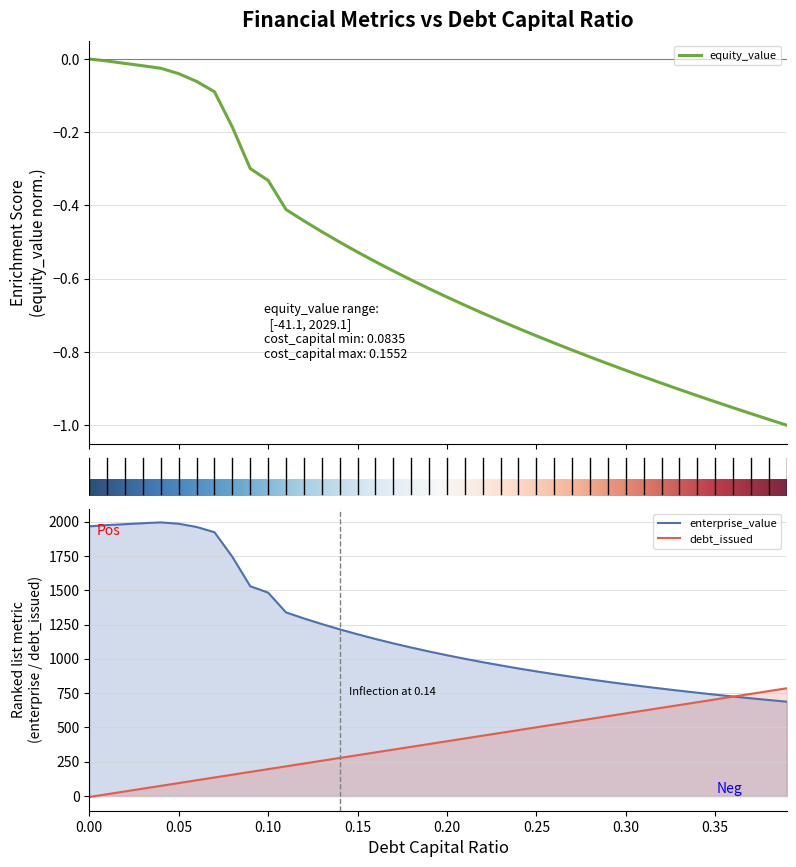

True or false: cost_capital and equity_value cross at least once.

False